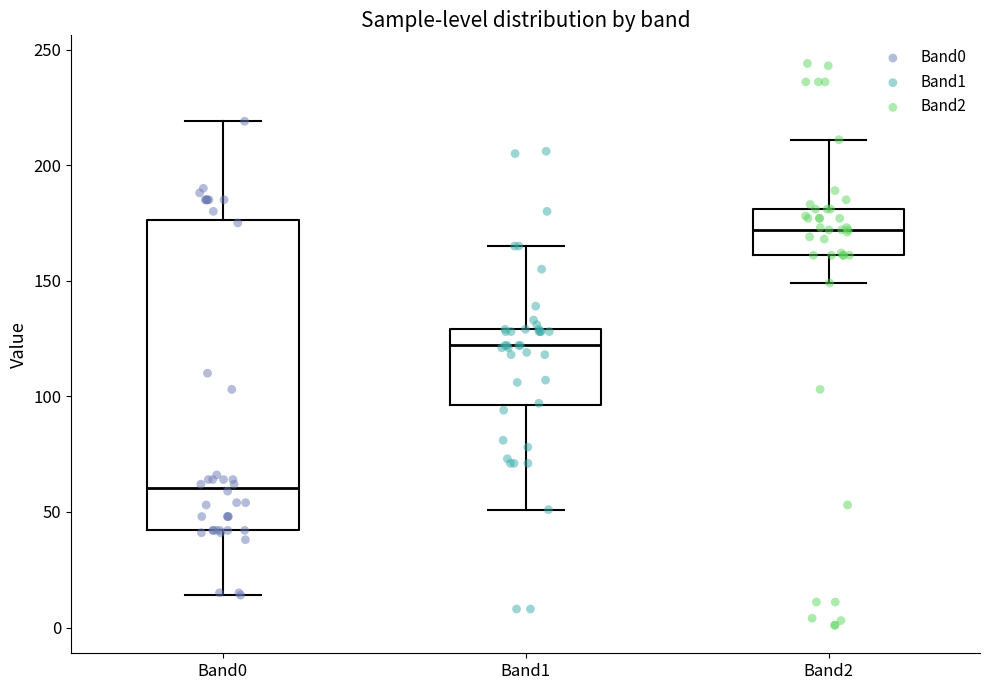

Reading left to right, read every box against the y-axis: the position of its median line, the range the box covers, and the ends of its whiskers. The values are not printed on the chart, so give them approximately, as read against the axis.

Band0: median 60, box 40 to 175, whiskers 15 to 220
Band1: median 120, box 95 to 130, whiskers 50 to 165
Band2: median 170, box 160 to 180, whiskers 150 to 210